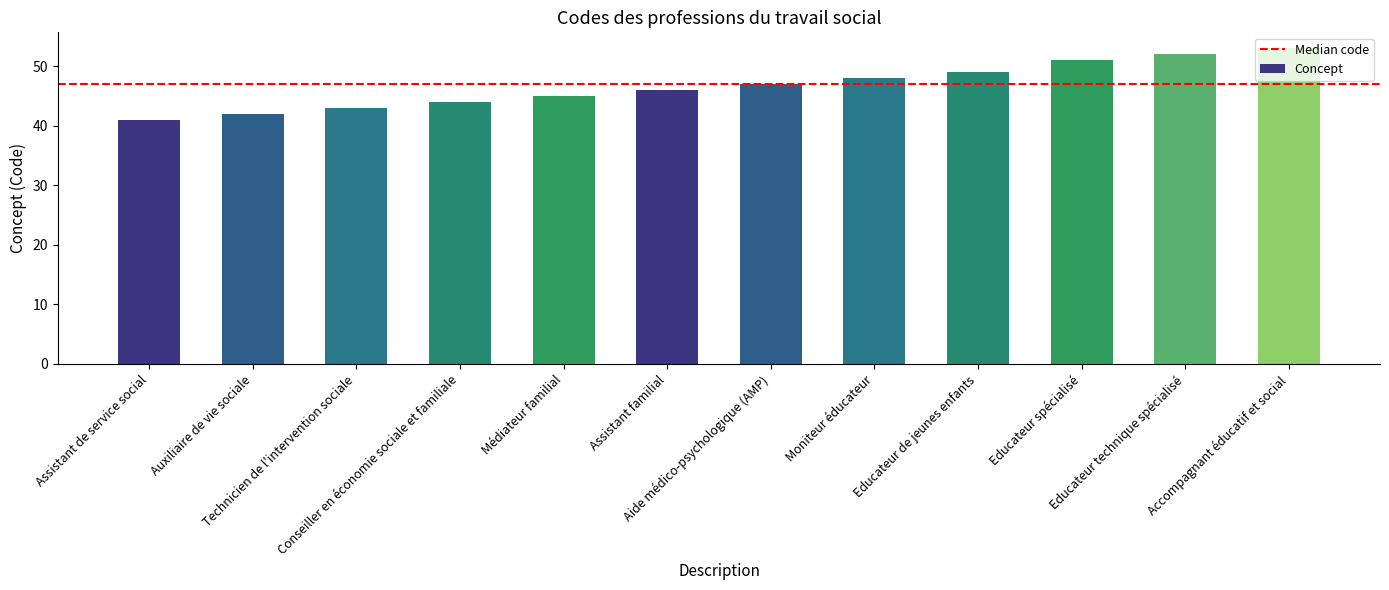

List the labels in order of value, largest first.

Accompagnant éducatif et social, Educateur technique spécialisé, Educateur spécialisé, Educateur de jeunes enfants, Moniteur éducateur, Aide médico-psychologique (AMP), Assistant familial, Médiateur familial, Conseiller en économie sociale et familiale, Technicien de l'intervention sociale, Auxiliaire de vie sociale, Assistant de service social